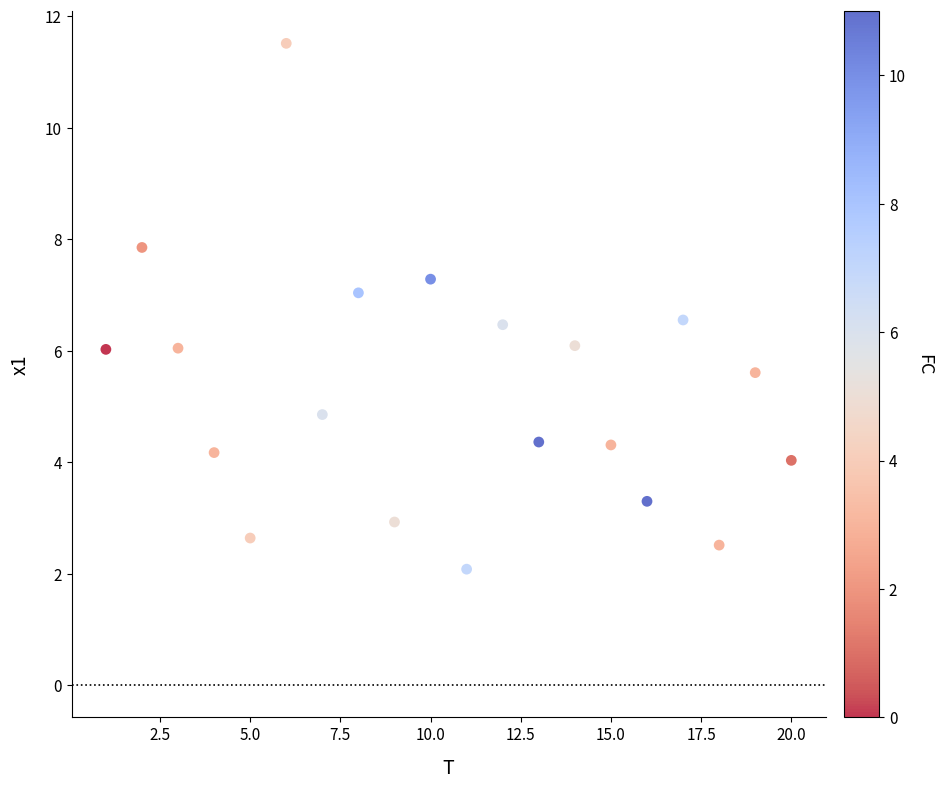

What is the range of X values (max minus min)?

19.0